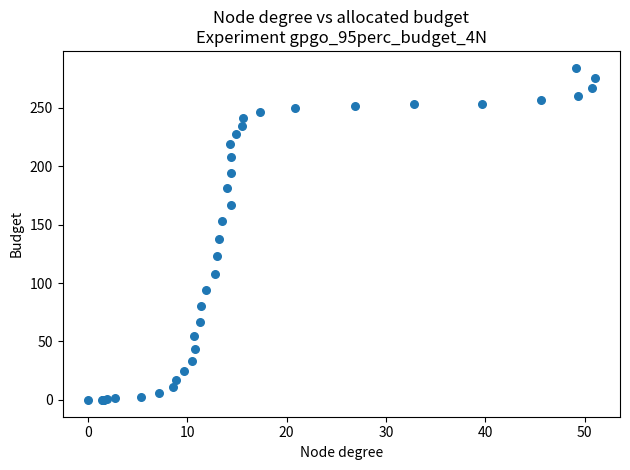

What Y value in the scatter plot is closest to 142?

137.9